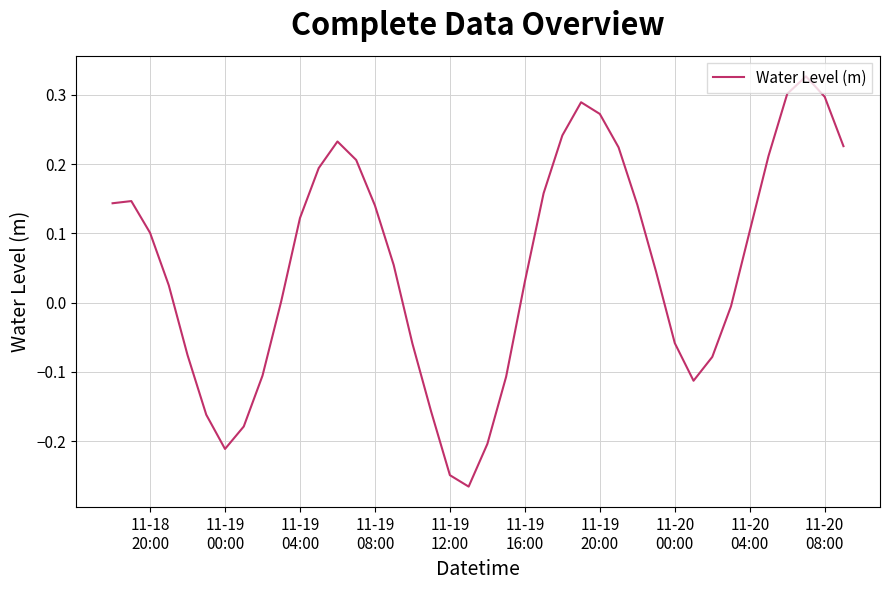

What is the difference between the maximum and minimum values?

0.6